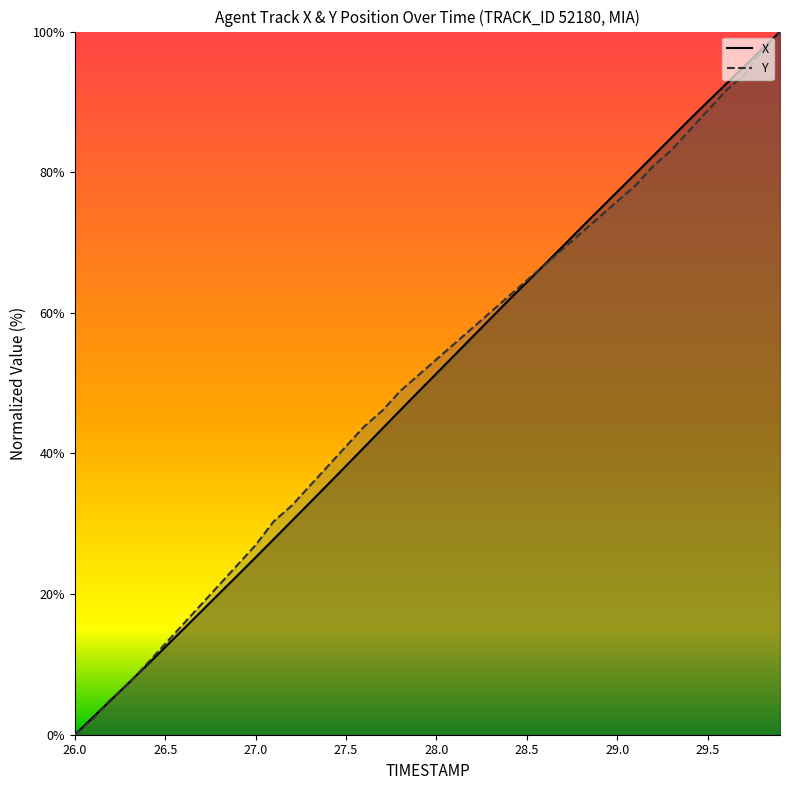

What is the difference between the maximum and minimum values in the Y series?

100.0